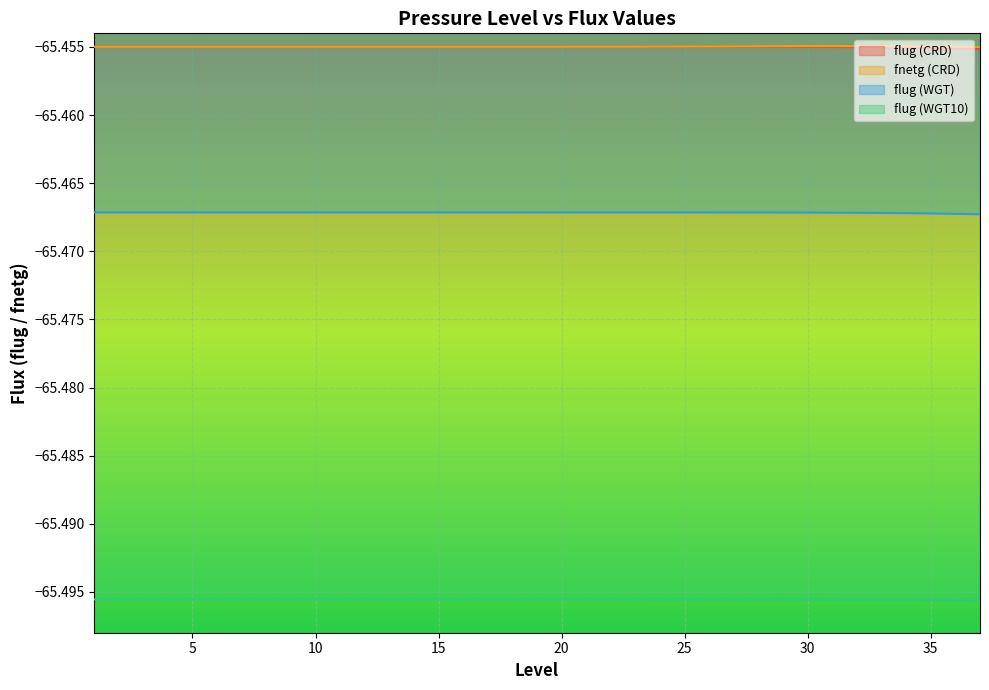

What is the average value of the flug (WGT) series?

-65.5